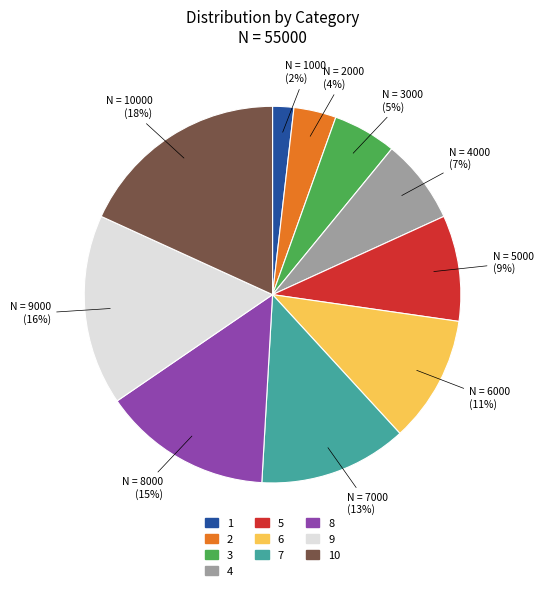

How many slices are in this pie chart?

10